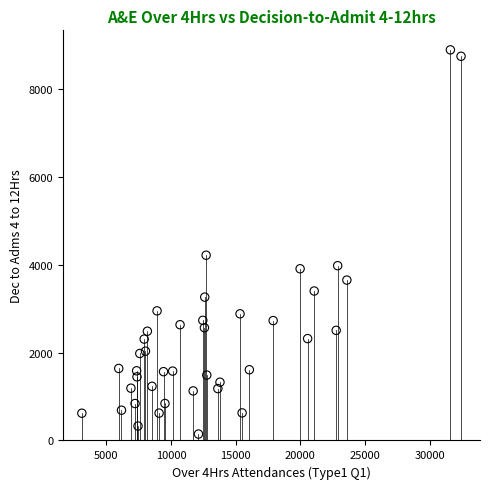

What Y value in the scatter plot is closest to 4516?

4214